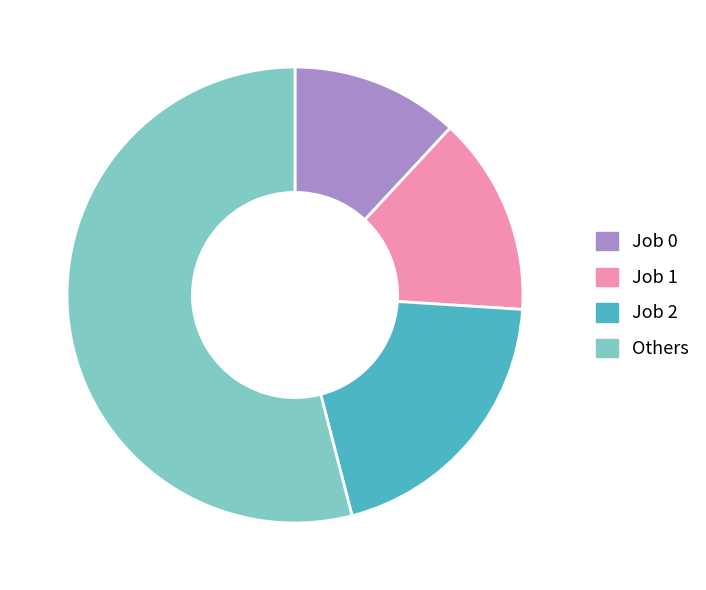

The Job 2 slice represents 10% of the pie. True or false?

False